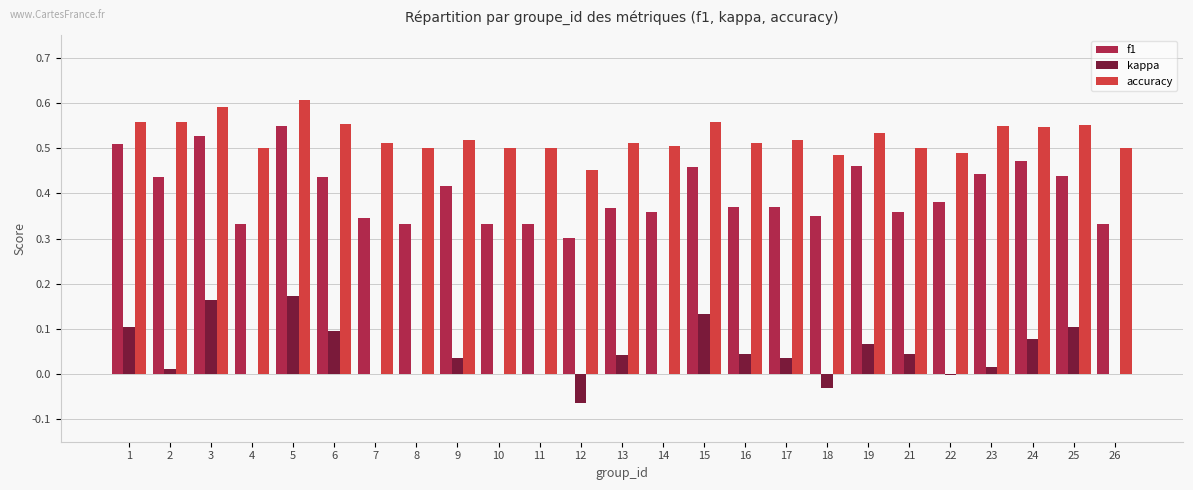

What is the sum of the f1 values at 5 and 13?

0.9